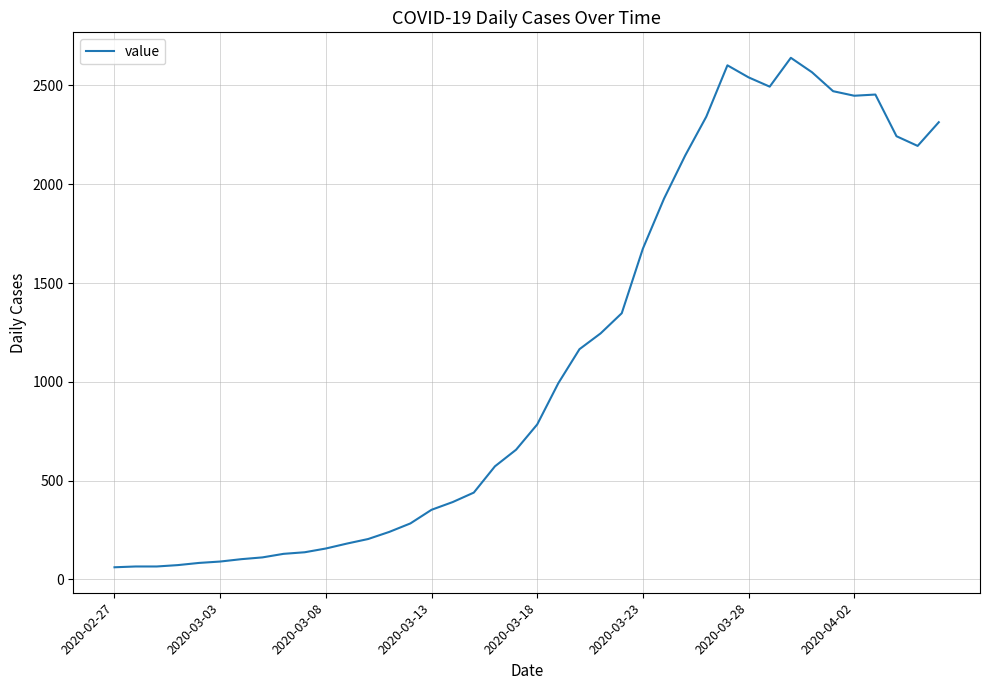

What is the minimum value shown in the chart?

61